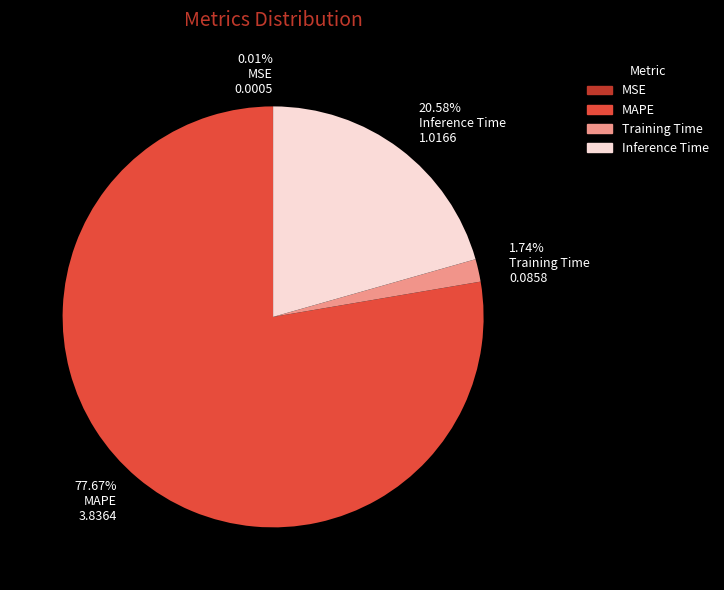

What is the largest slice in the pie chart?

77.67% MAPE 3.8364